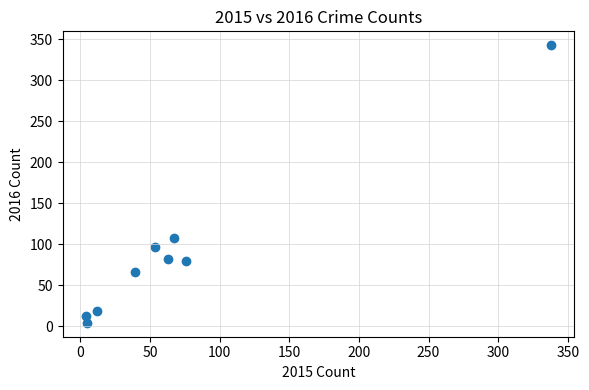

What is the range of X values (max minus min)?

334